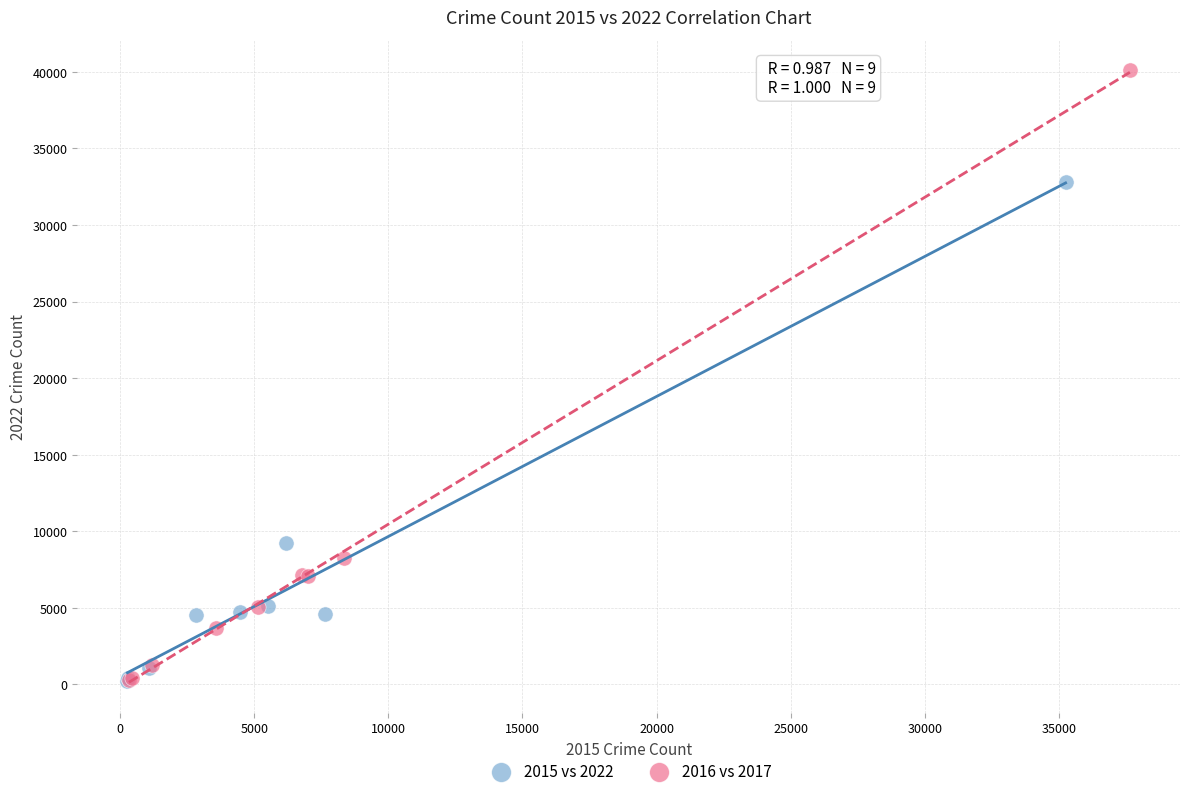

Which series has the widest spread of Y values?

2016 vs 2017